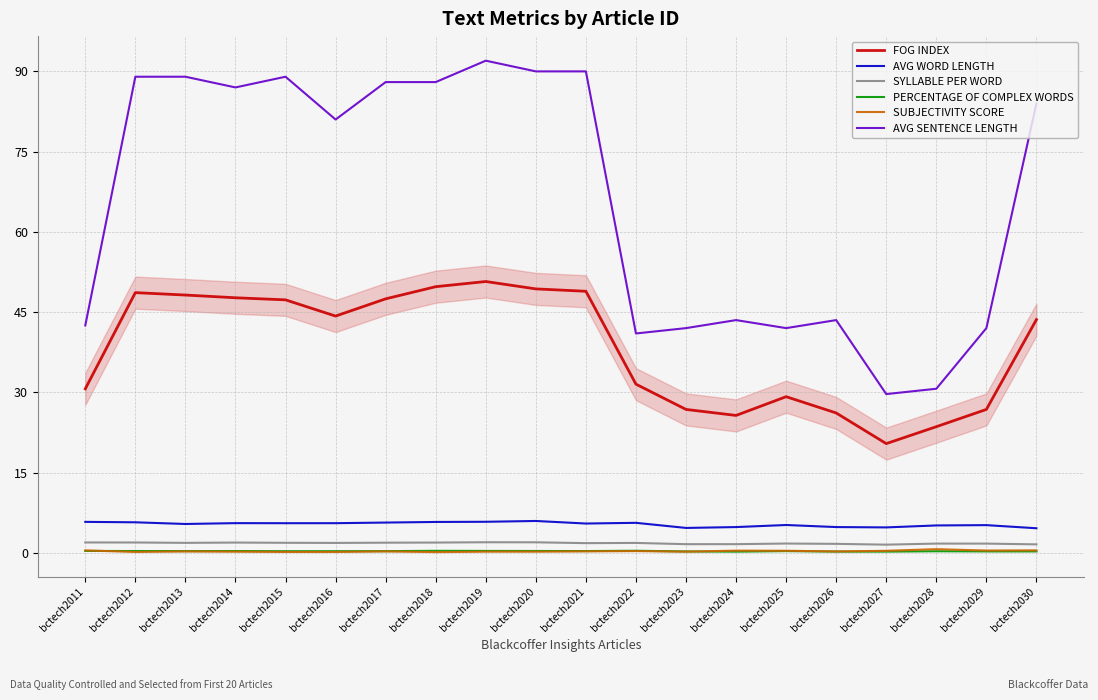

True or false: SYLLABLE PER WORD and AVG SENTENCE LENGTH cross at least once.

False